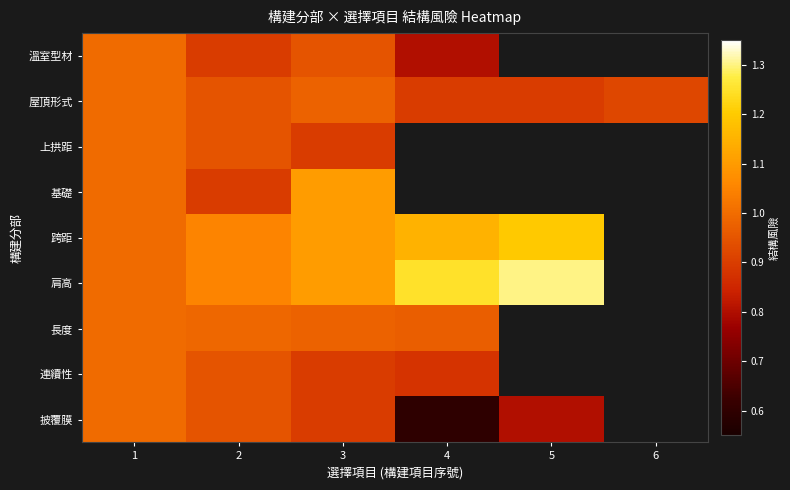

At which label does 肩高 reach its minimum?

1